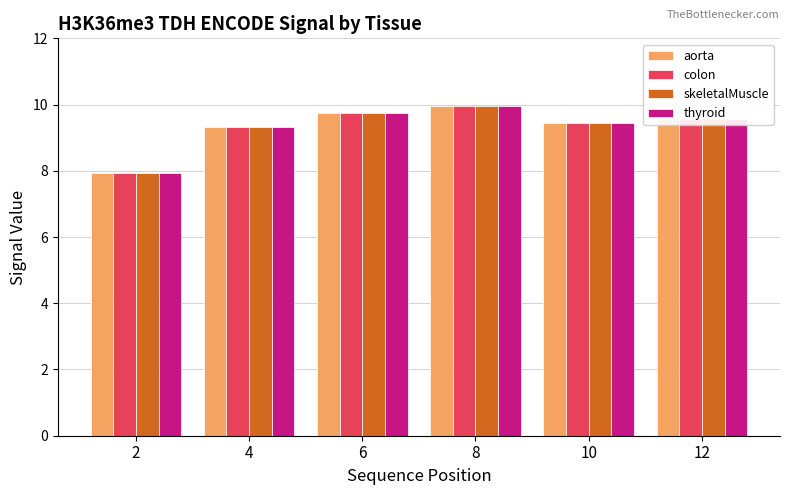

How many distinct data groups are displayed?

4